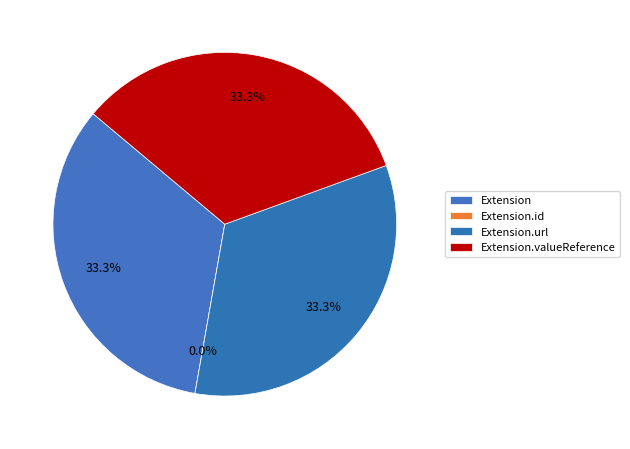

Do Extension and Extension.url together represent more than half of the pie?

Yes